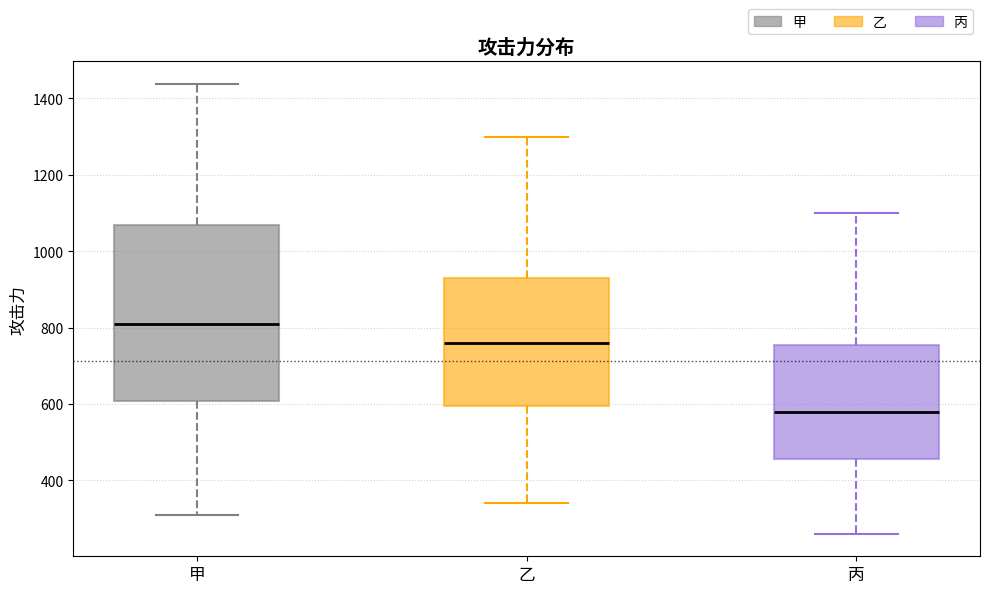

Which box's median line is the lowest?

丙